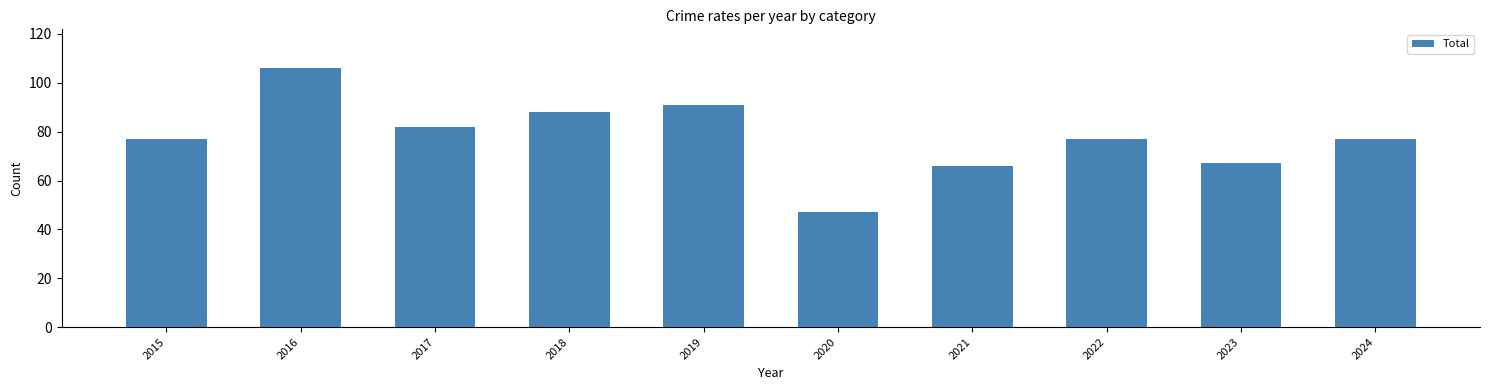

What is the smallest value displayed?

47